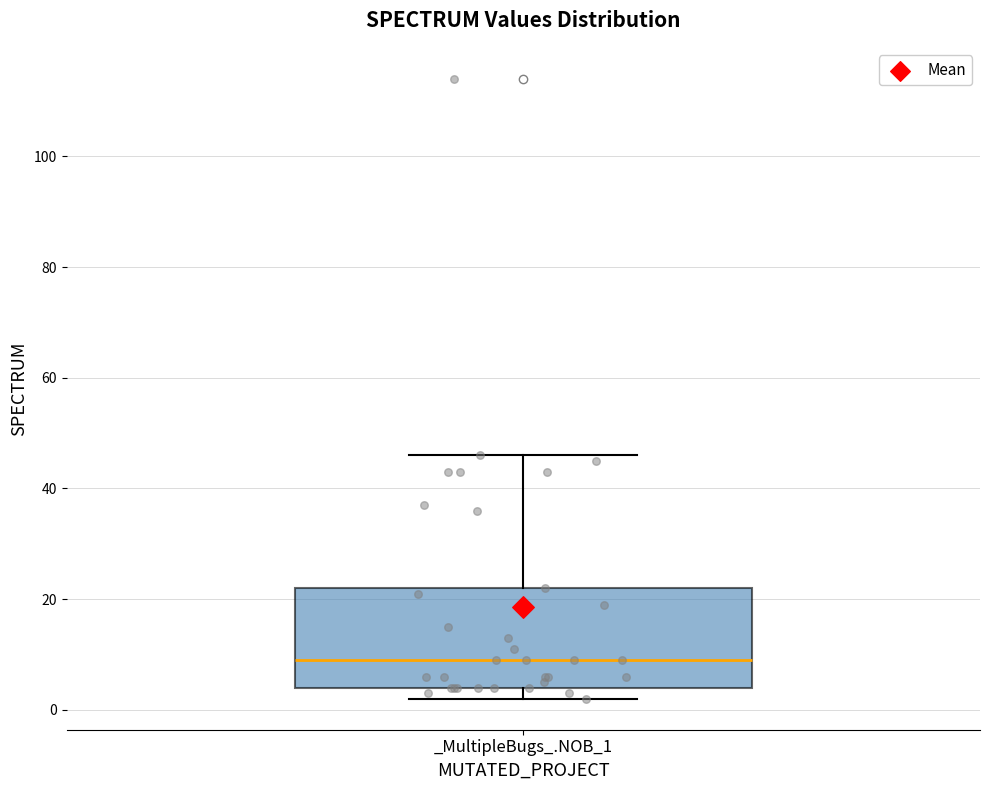

Transcribe this box plot: give where the median line is, the range the box spans, and where the two whiskers end, as read against the y-axis. The values are not printed on the chart, so give them approximately, as read against the axis.

median 10, box 4 to 22, whiskers 2 to 46